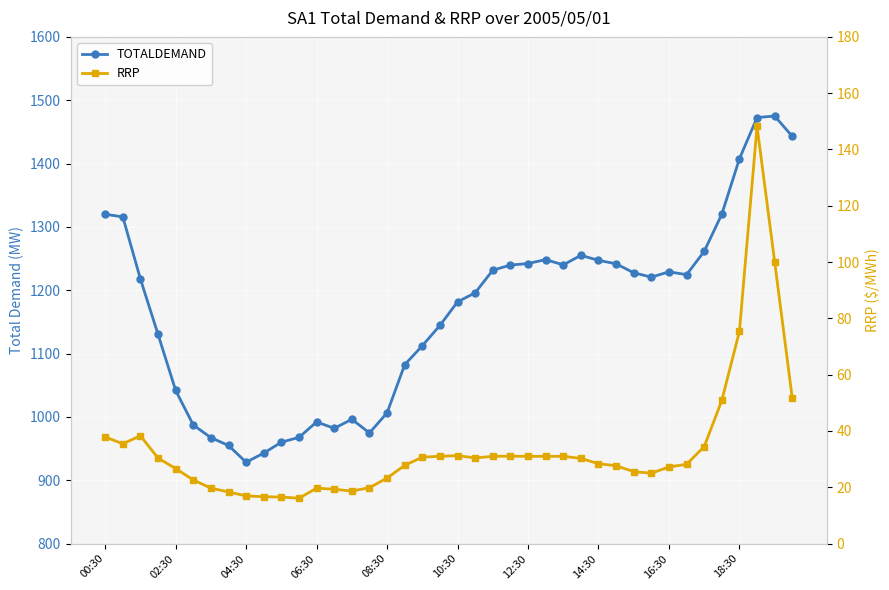

True or false: RRP and TOTALDEMAND cross at least once.

False